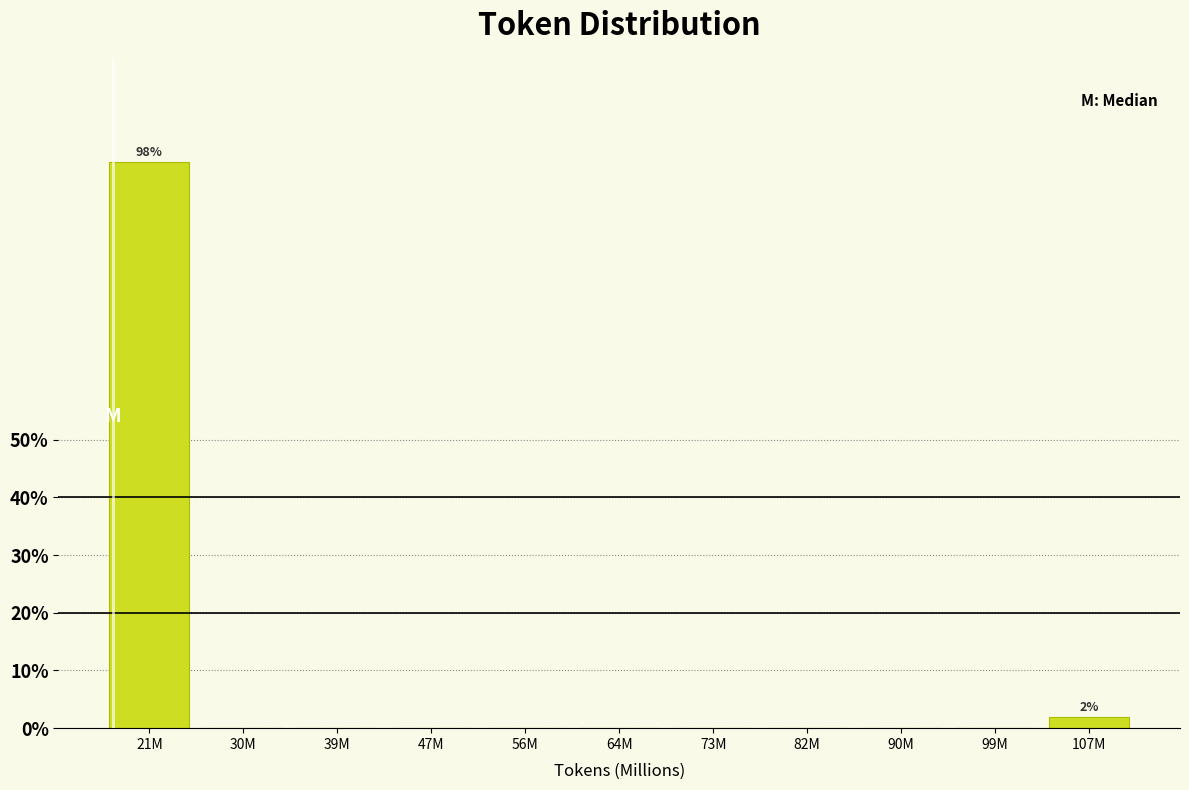

Reading right to left, what are all the values shown in this chart?

107M=1.9	99M=0.0	90M=0.0	82M=0.0	73M=0.0	64M=0.0	56M=0.0	47M=0.0	39M=0.0	30M=0.0	21M=98.1